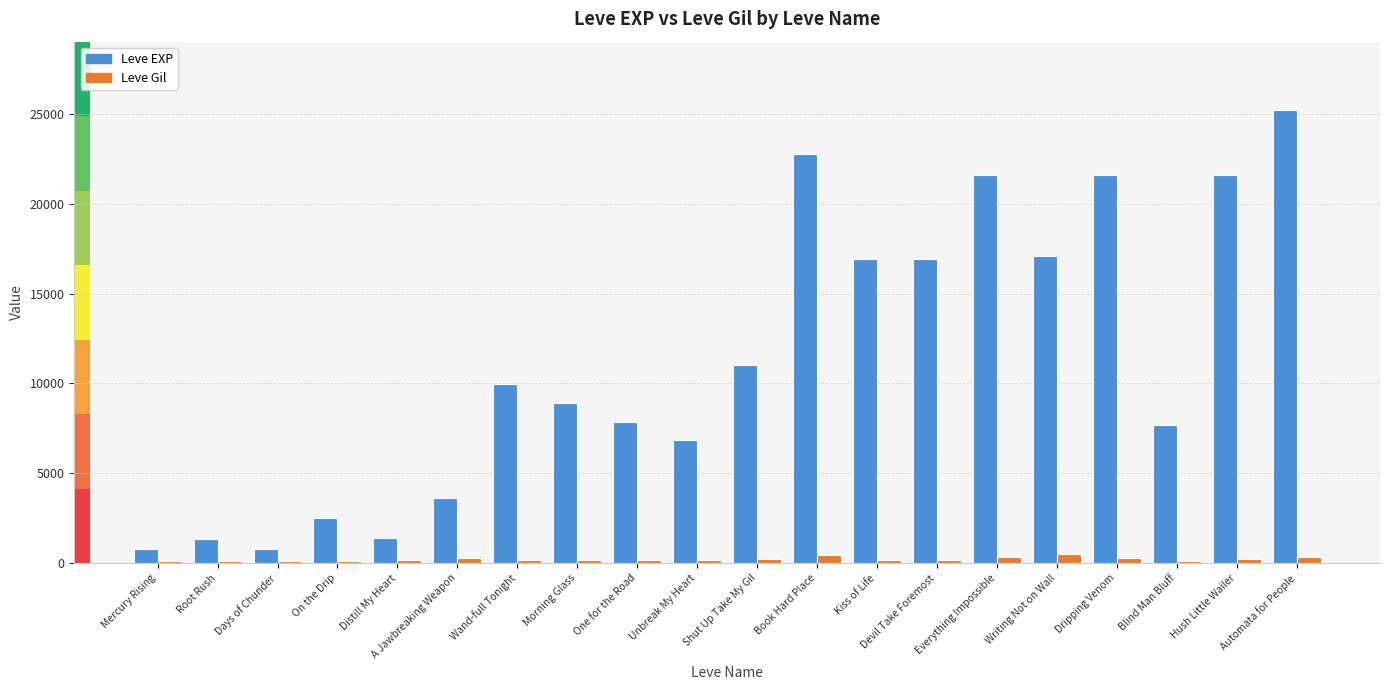

Where is Leve EXP nearest to the value 13025?

Shut Up Take My Gil